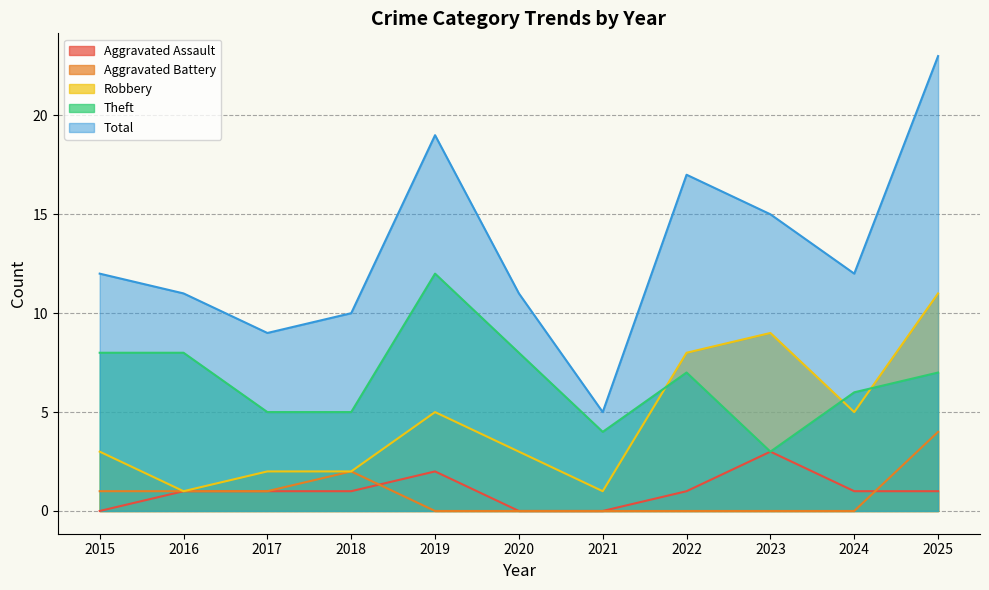

Reading right to left, transcribe all the data shown in this chart.

Aggravated Assault: 2025=1	2024=1	2023=3	2022=1	2021=0	2020=0	2019=2	2018=1	2017=1	2016=1	2015=0
Aggravated Battery: 2025=4	2024=0	2023=0	2022=0	2021=0	2020=0	2019=0	2018=2	2017=1	2016=1	2015=1
Robbery: 2025=11	2024=5	2023=9	2022=8	2021=1	2020=3	2019=5	2018=2	2017=2	2016=1	2015=3
Theft: 2025=7	2024=6	2023=3	2022=7	2021=4	2020=8	2019=12	2018=5	2017=5	2016=8	2015=8
Total: 2025=23	2024=12	2023=15	2022=17	2021=5	2020=11	2019=19	2018=10	2017=9	2016=11	2015=12